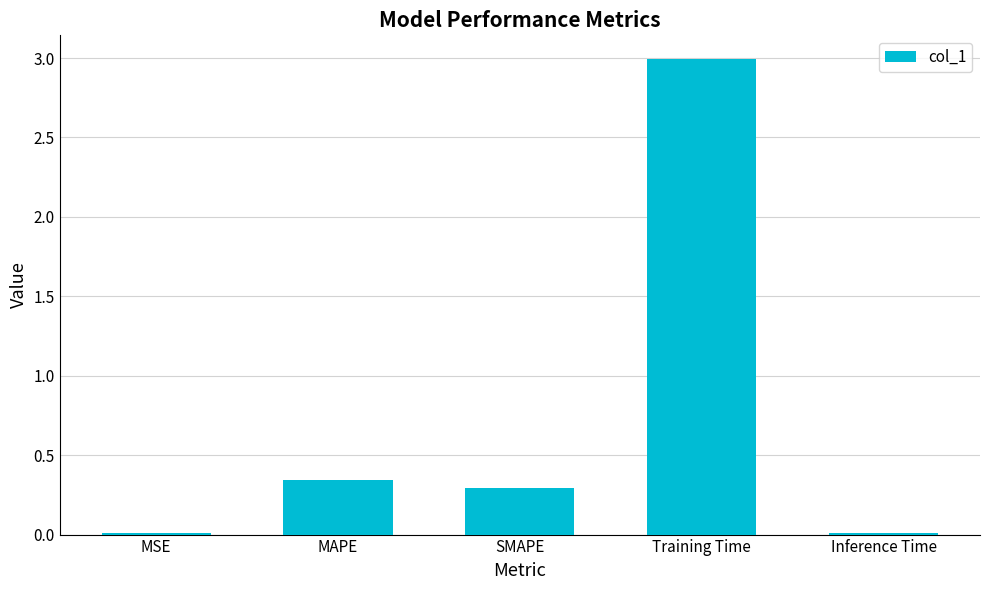

What value does the data have at Training Time?

3.0